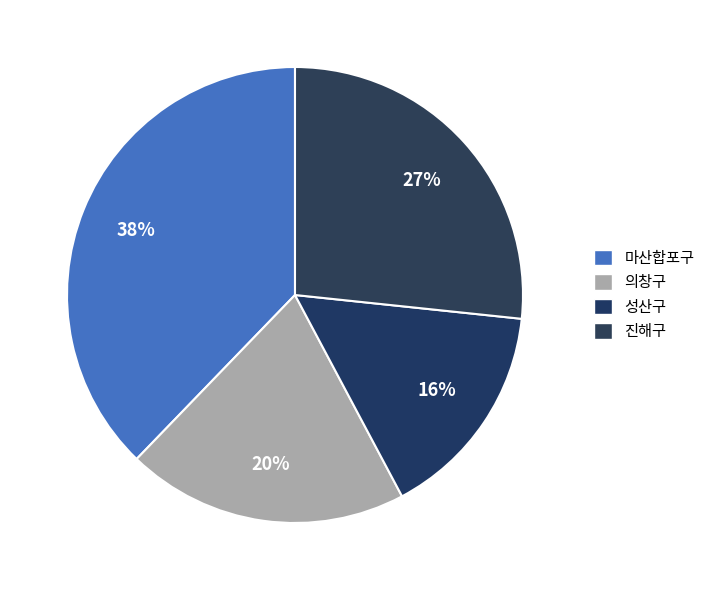

What is the total percentage of 진해구 and 의창구?

46.7%